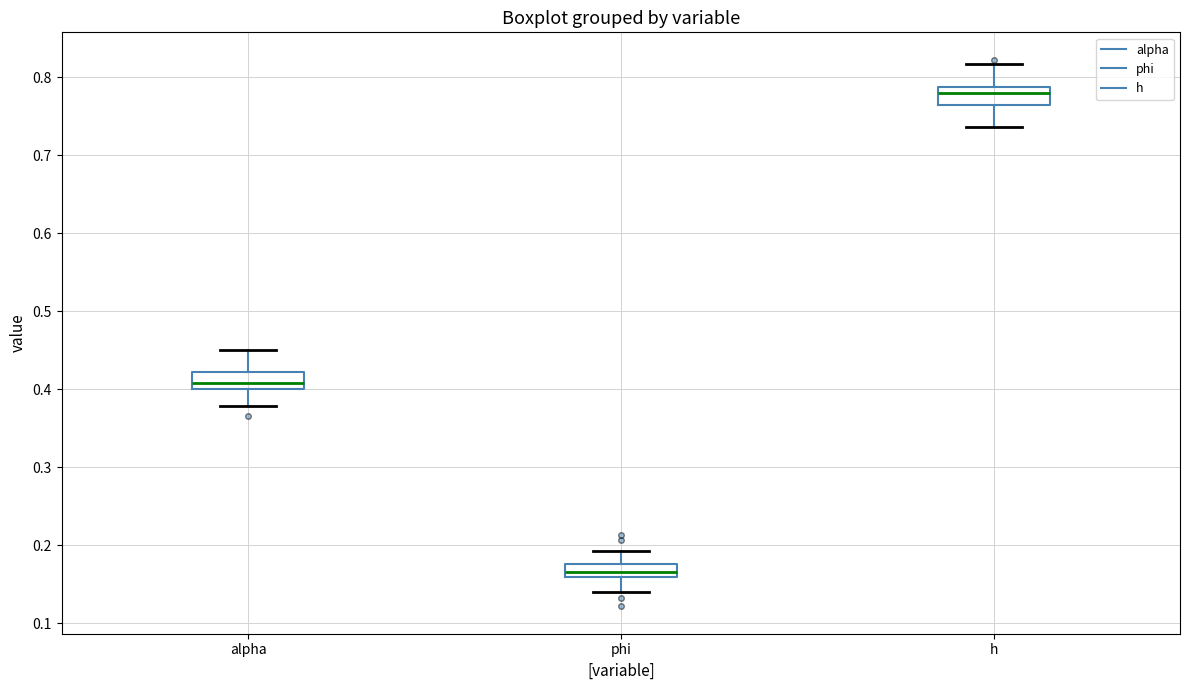

Reading left to right, read every box against the y-axis: the position of its median line, the range the box covers, and the ends of its whiskers. The values are not printed on the chart, so give them approximately, as read against the axis.

alpha: median 0.41, box 0.40 to 0.42, whiskers 0.38 to 0.45
phi: median 0.17, box 0.16 to 0.18, whiskers 0.14 to 0.19
h: median 0.78, box 0.76 to 0.79, whiskers 0.74 to 0.82